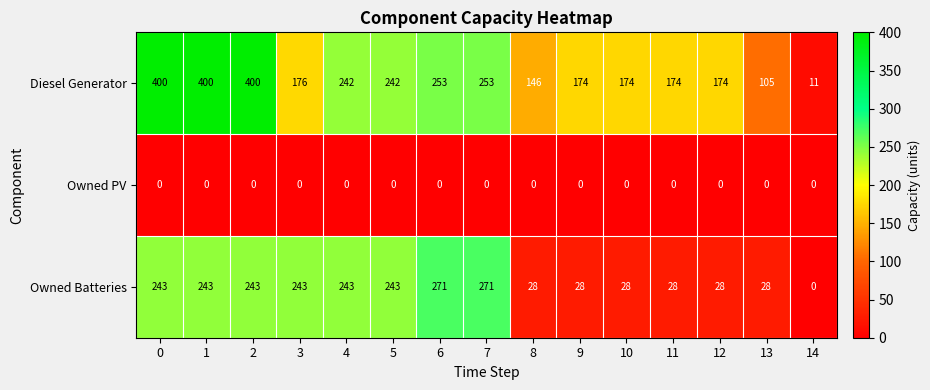

How many series are shown in this chart?

3